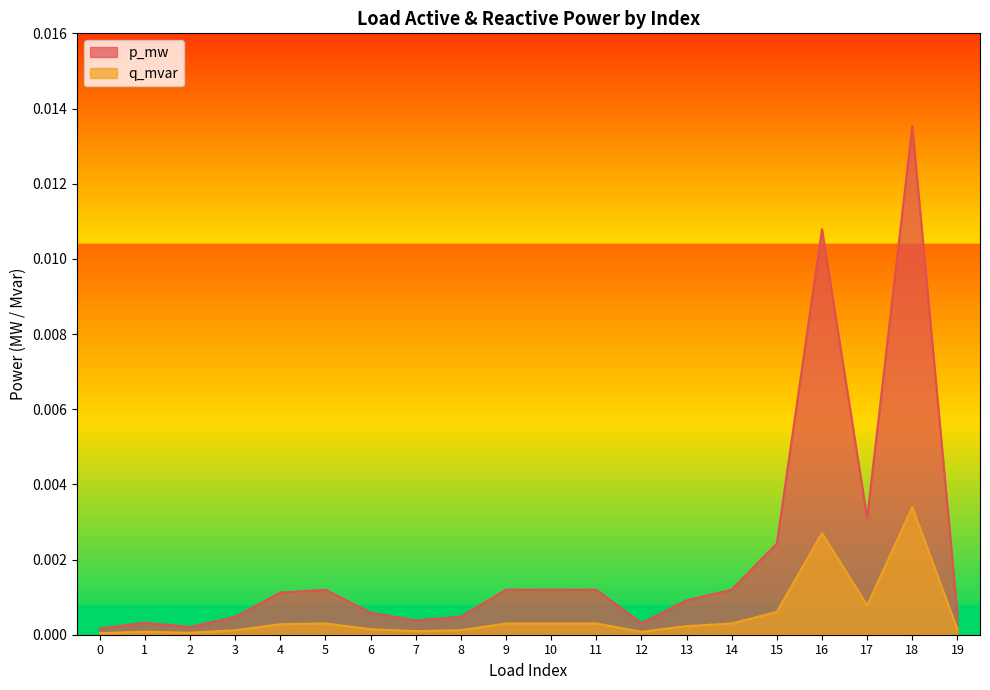

How many lines are shown in the chart?

2